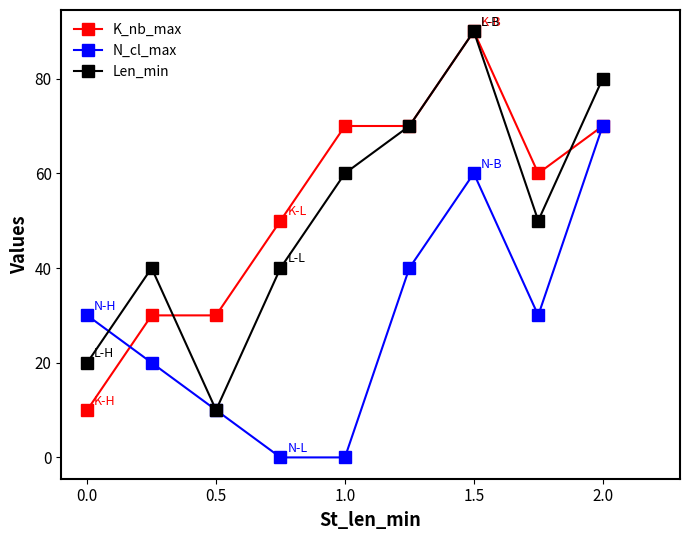

What is the value of the N_cl_max point at the 7th from the left?

60